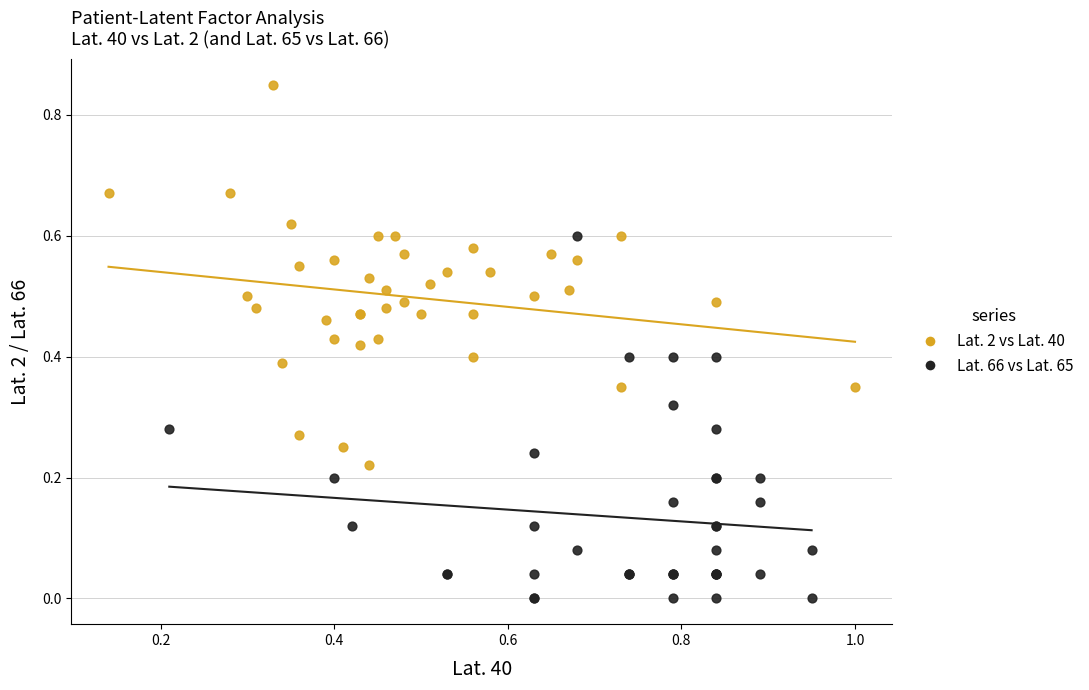

Which series contains the lowest Y value?

Lat. 66 vs Lat. 65